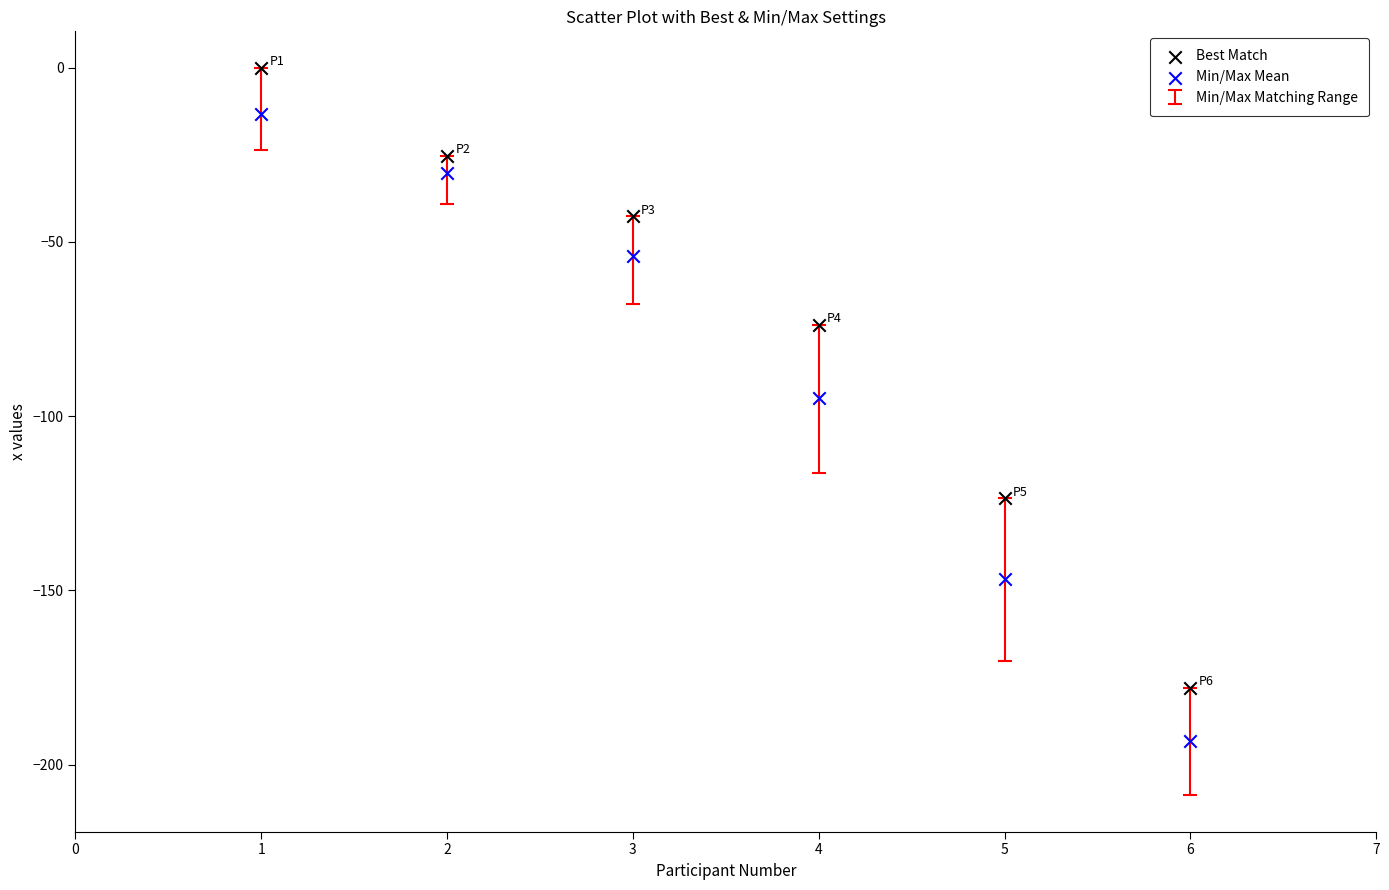

Across all data points, what is the average Y value?

-81.3